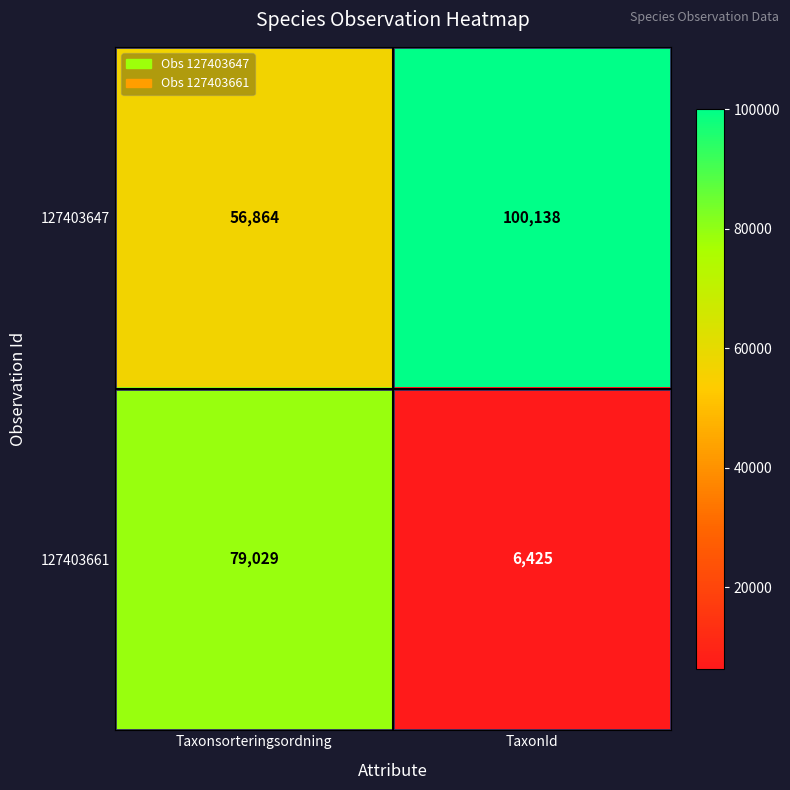

At which category is the sum across all series the highest?

Taxonsorteringsordning